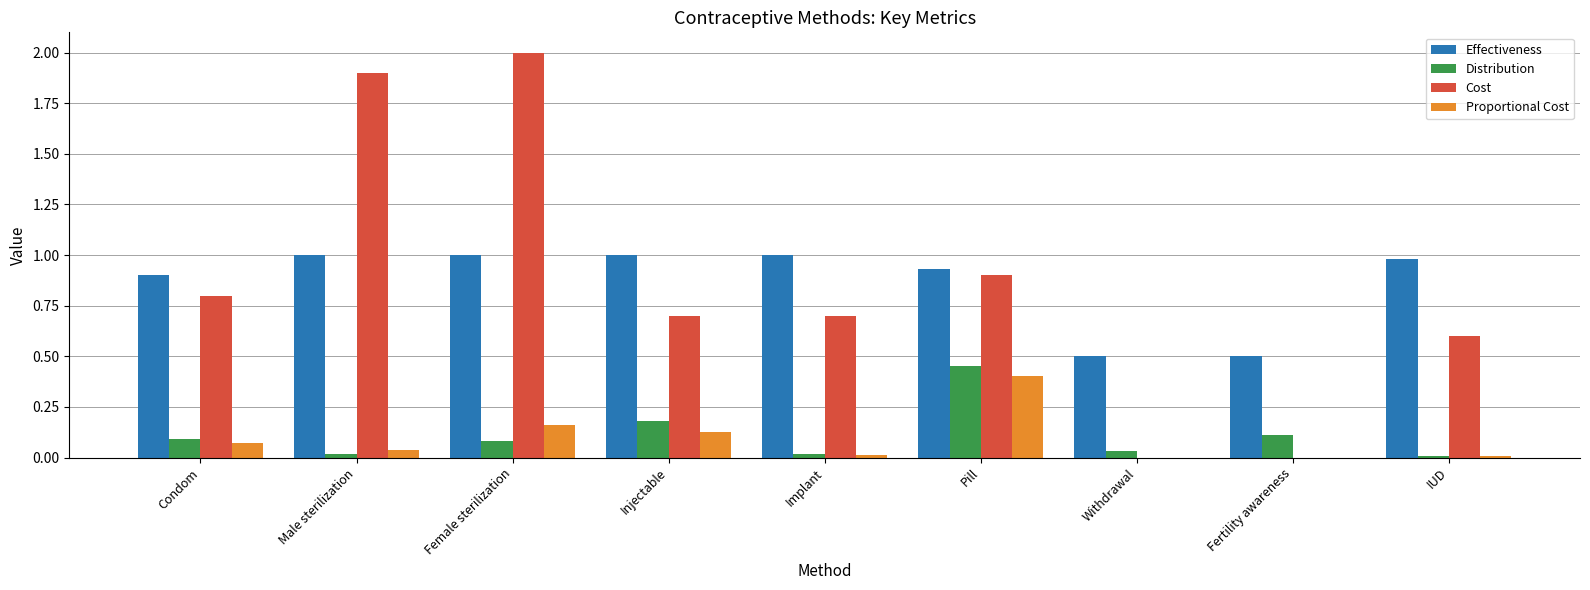

At which category is the sum across all series the highest?

Female sterilization